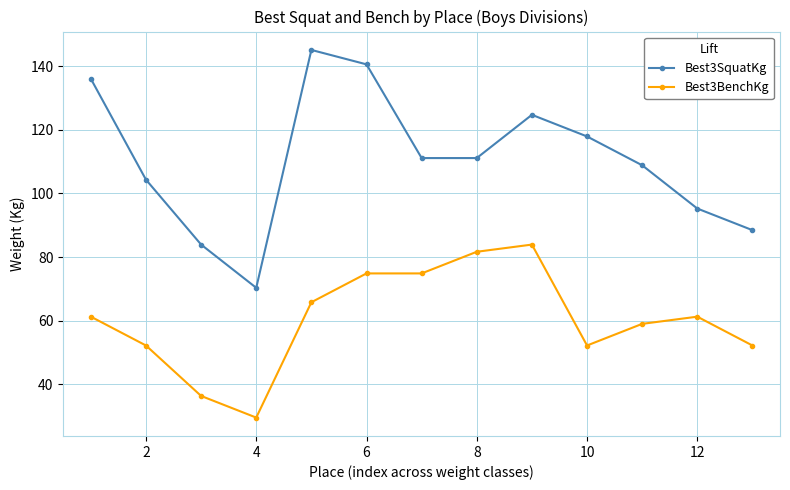

How many interior local peaks does the Best3SquatKg series have?

2